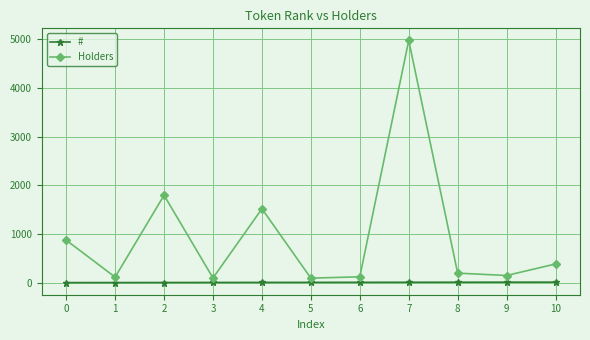

Is it true that Holders equals 810 at 2?

False